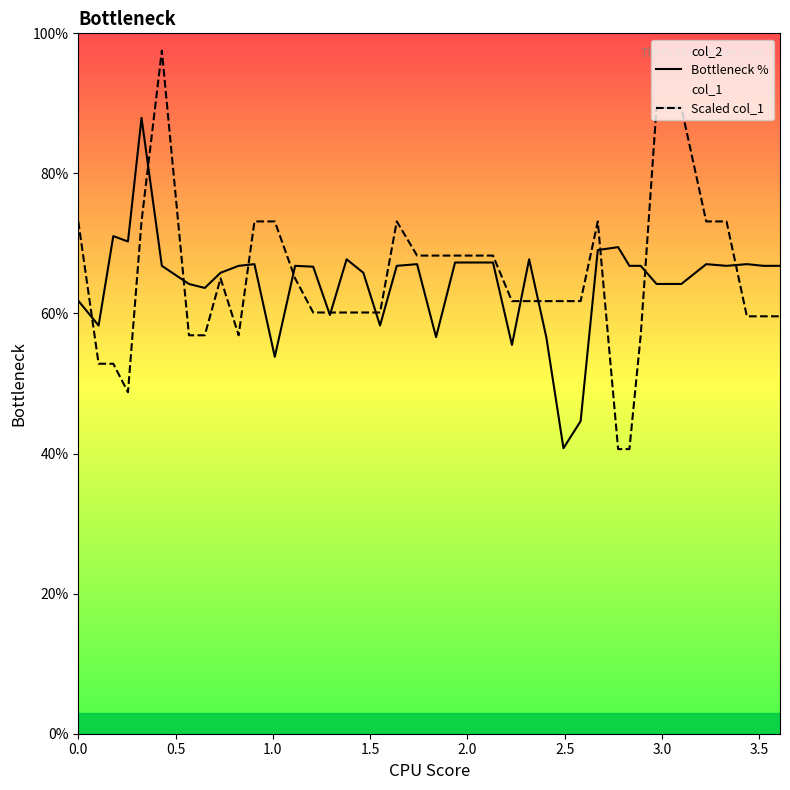

What are all the series names shown in the legend?

Bottleneck %, Scaled col_1